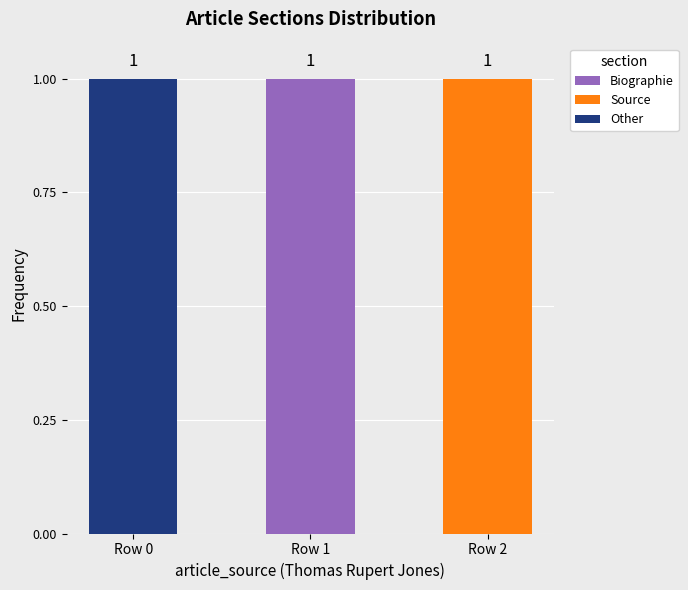

Is it true that Biographie equals 0 at Row 1?

False